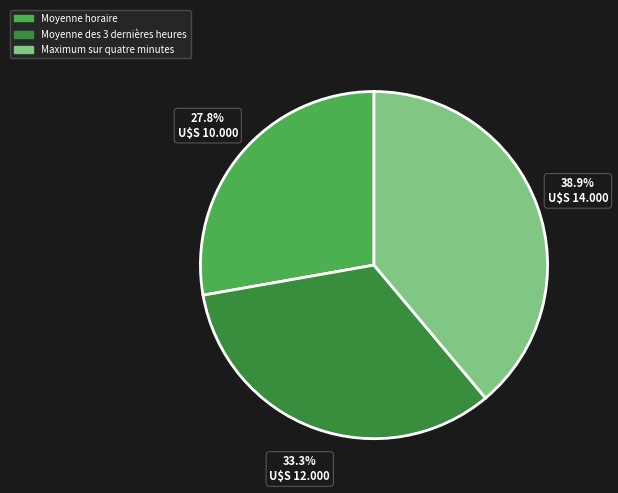

Is there any slice that represents more than half of the pie?

No